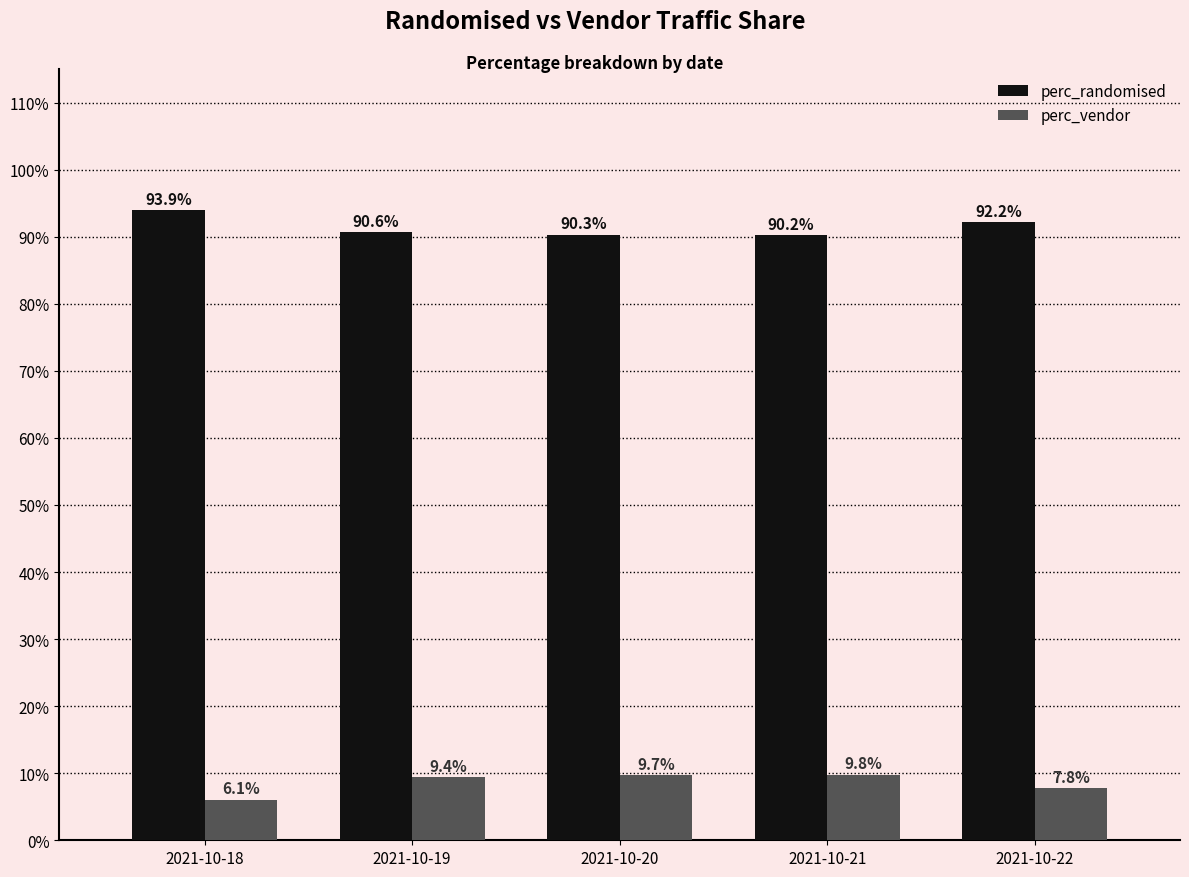

Read the perc_randomised value at 2021-10-21.

0.9